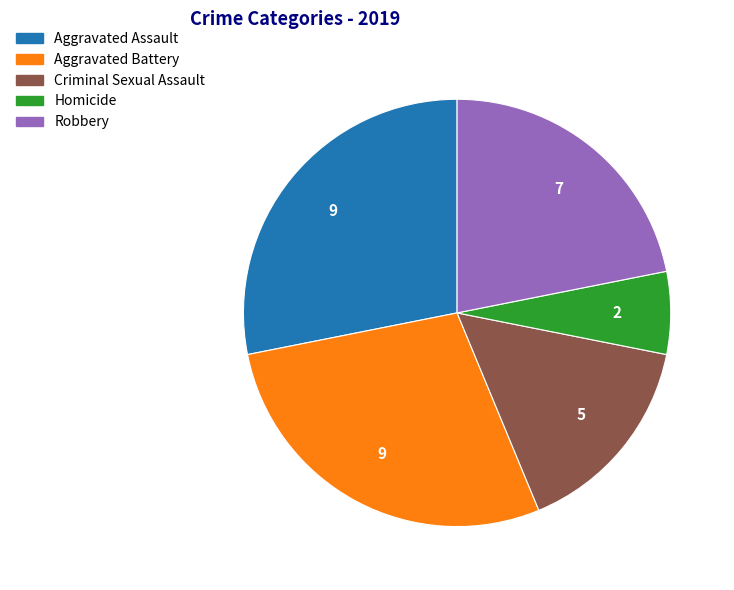

The Aggravated Battery slice represents 38% of the pie. True or false?

False